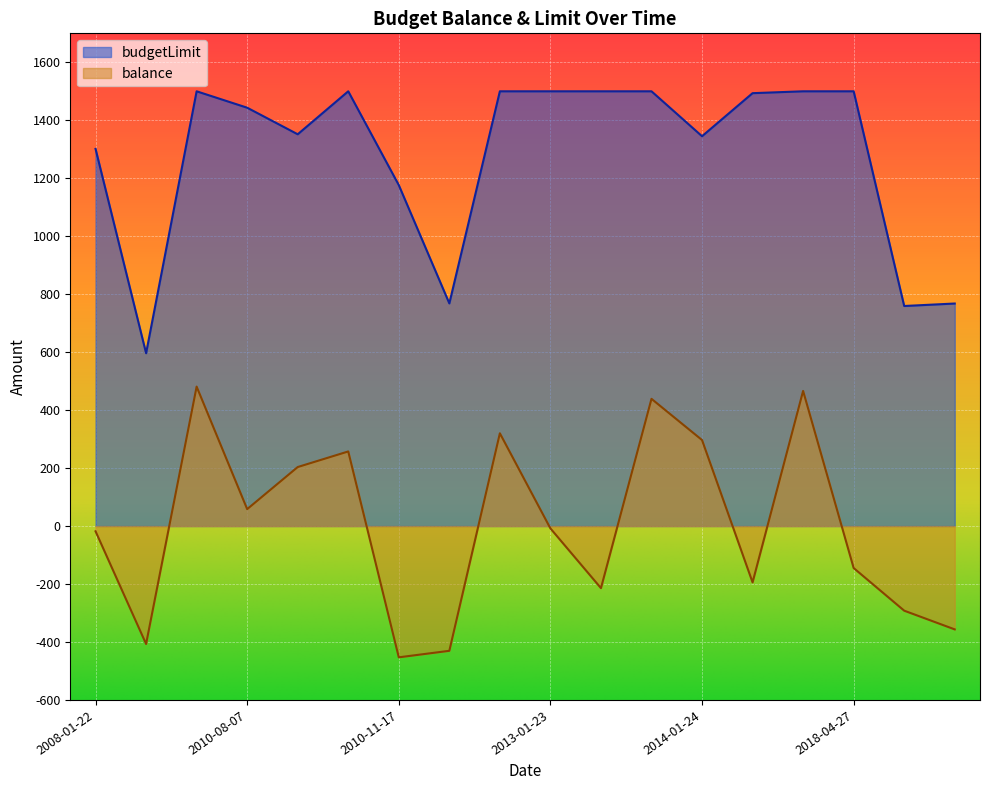

True or false: balance and budgetLimit cross at least once.

False